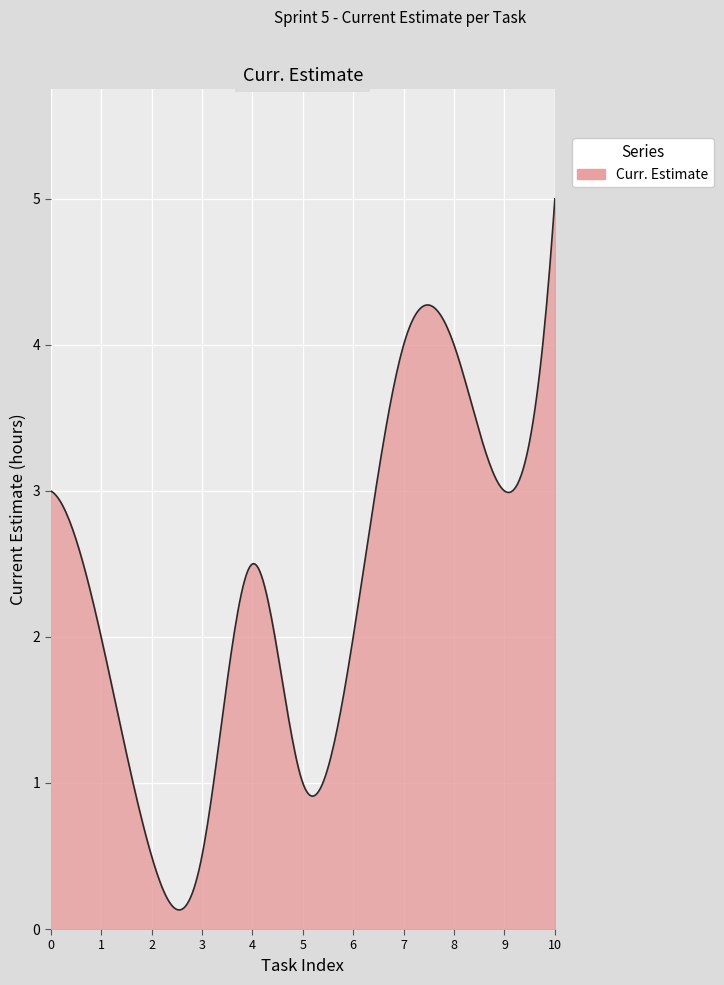

What is the difference between the maximum and minimum values?

4.9